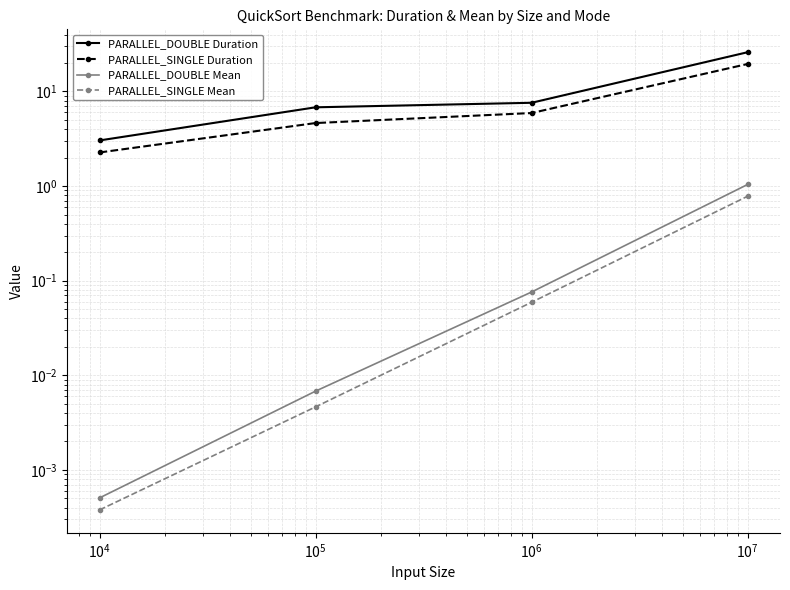

What is the greatest value displayed?

26.0